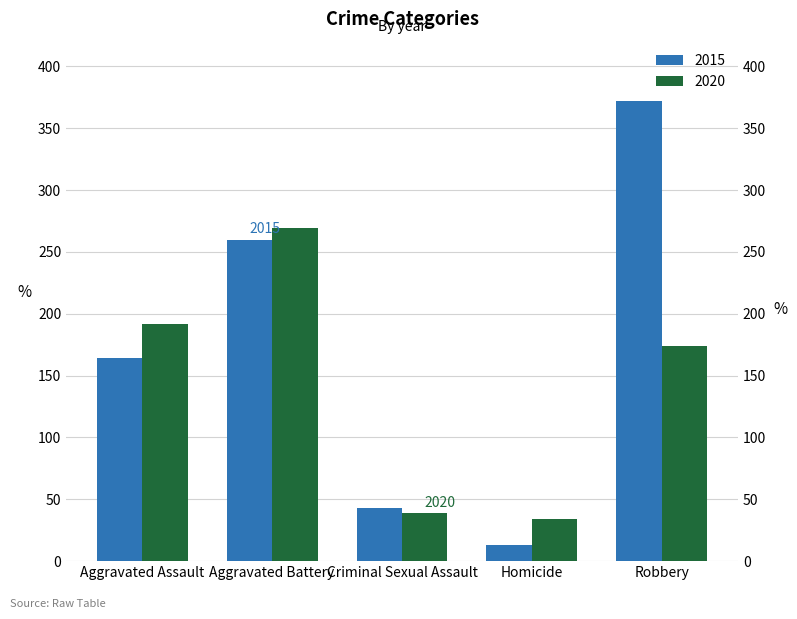

What is the maximum value for 2015?

372